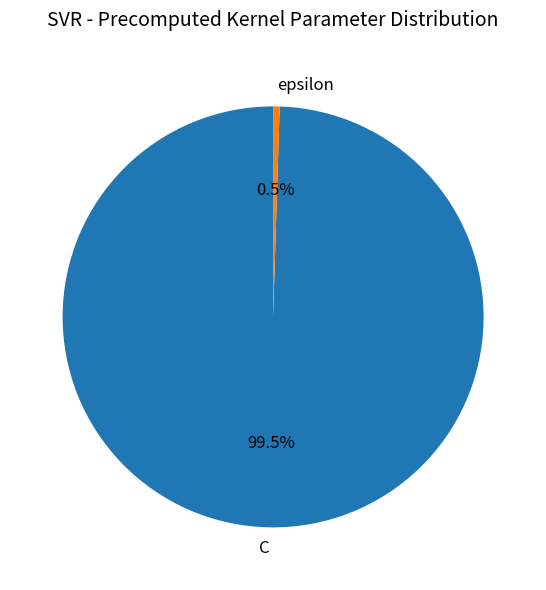

Which category has the smallest portion of the pie?

epsilon